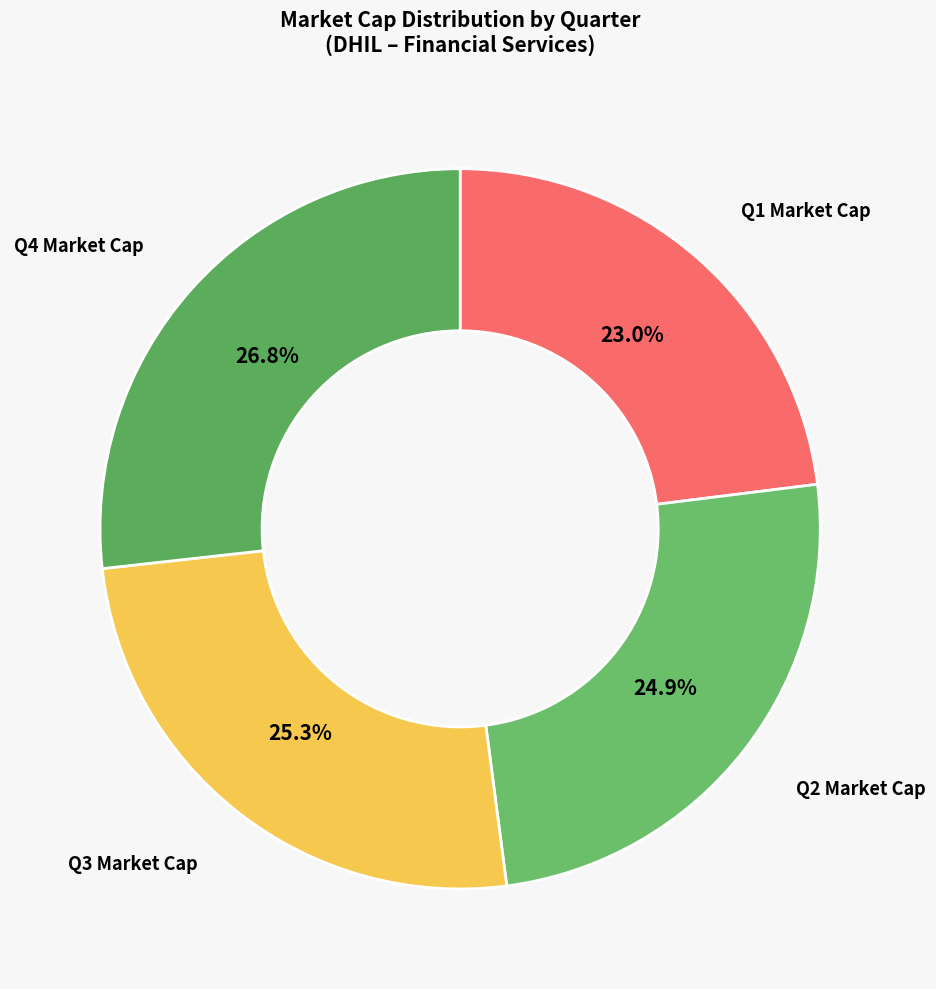

Do Q2 and Q3 together represent more than half of the pie?

Yes